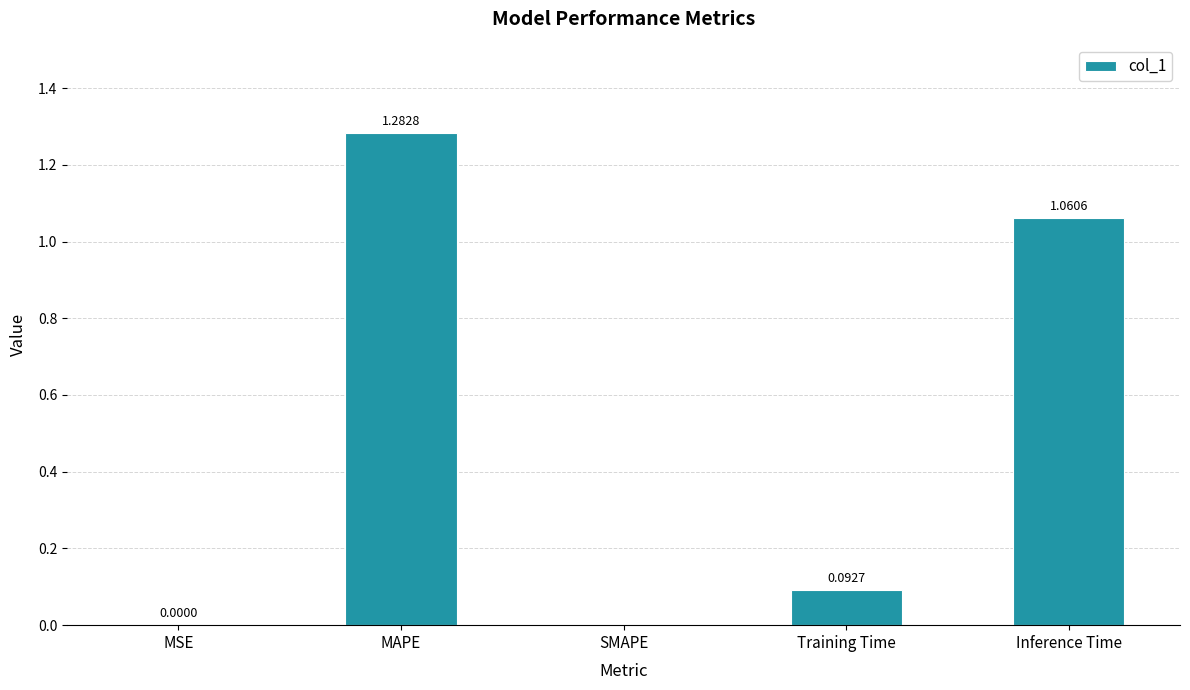

What is the sum of all values?

2.4